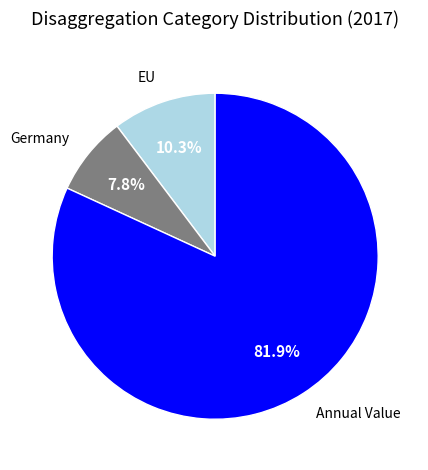

Rank the categories by value from lowest to highest.

Germany, EU, Annual Value